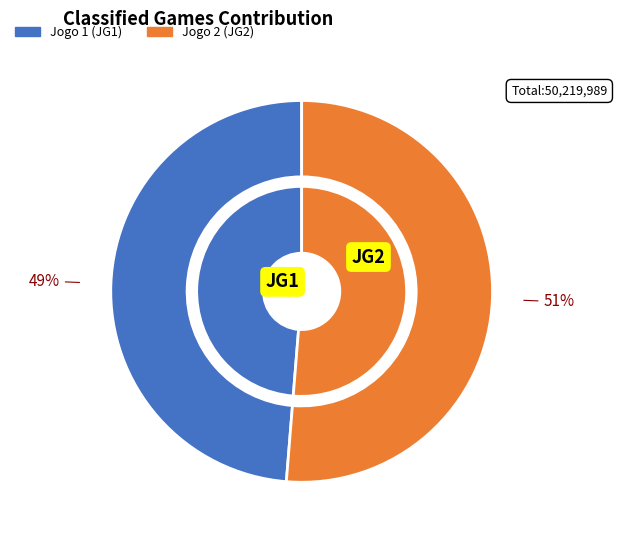

Is it true that Jogo 1 (JG1) is 36% of the pie?

False